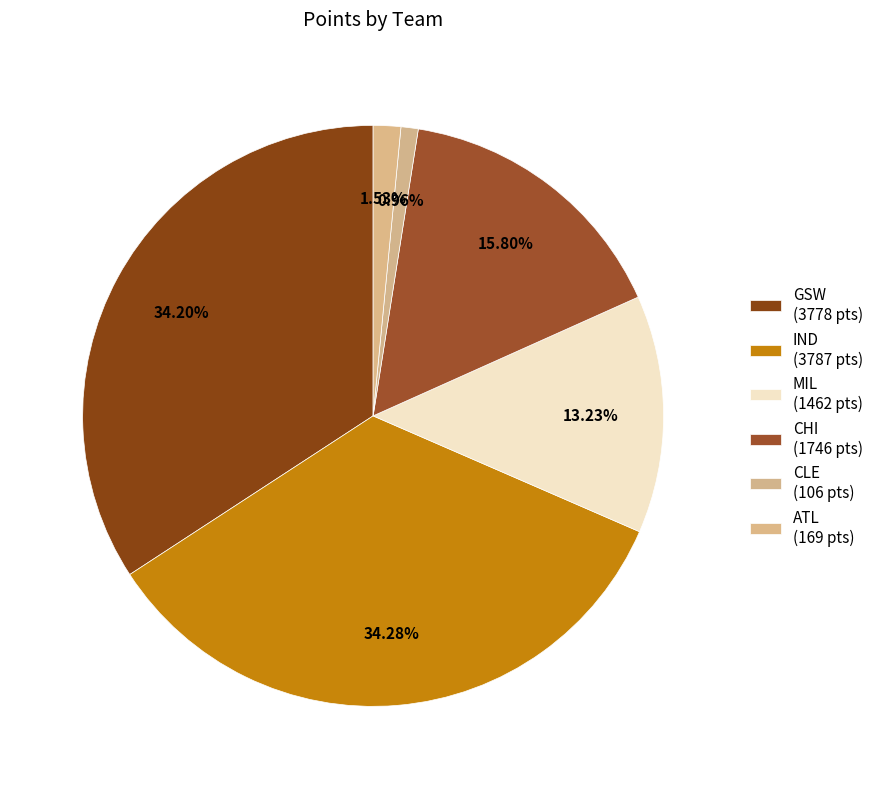

To the nearest percent, what is the difference between the largest and smallest slice percentages?

33%